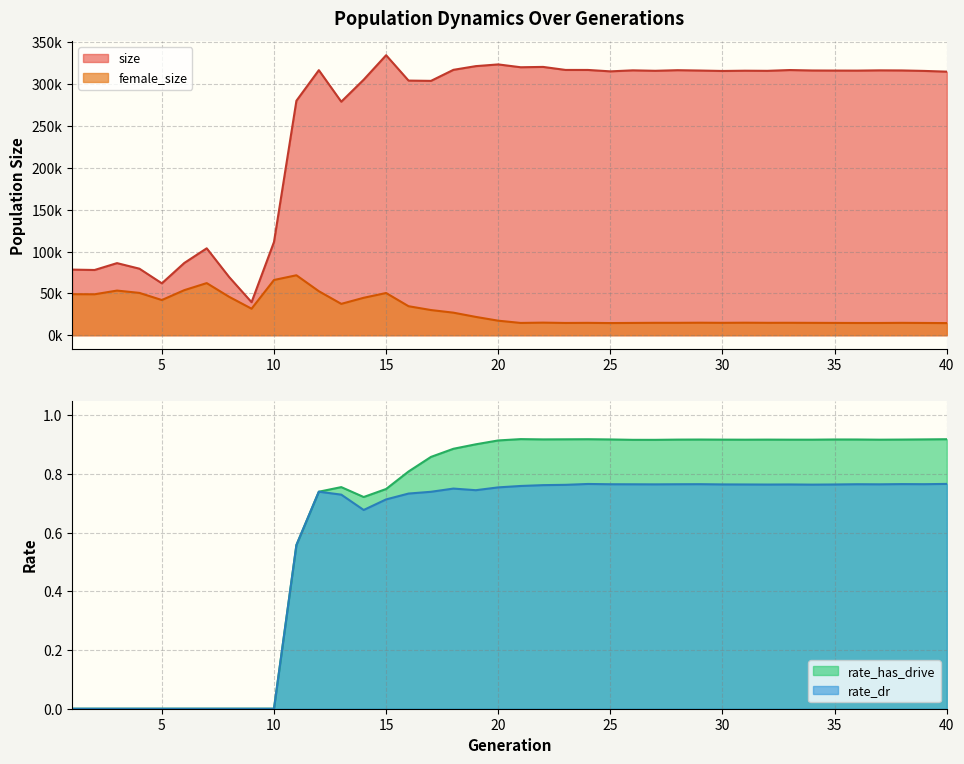

Reading left to right, extract all data points from this chart.

size: 78455.0	77995.0	86206.0	79546.0	62048.0	86386.0	103909.0	69579.0	39469.0	111490.0	280329.0	316903.0	279214.0	305534.0	334778.0	304442.0	304105.0	317303.0	321737.0	323789.0	320398.0	320803.0	317186.0	317168.0	315484.0	316697.0	316149.0	316879.0	316456.0	315939.0	316271.0	316107.0	317059.0	316525.0	316423.0	316375.0	316684.0	316567.0	316007.0	315144.0
female_size: 49072.0	48947.0	53375.0	50592.0	42066.0	53883.0	62318.0	45923.0	31706.0	66045.0	71682.0	52624.0	37493.0	44771.0	50473.0	34677.0	30107.0	26974.0	21899.0	17373.0	14682.0	15054.0	14656.0	14779.0	14536.0	14693.0	14832.0	14825.0	14955.0	14825.0	14962.0	14836.0	14864.0	14784.0	14708.0	14629.0	14640.0	14789.0	14650.0	14493.0
rate_has_drive: 0.0	0.0	0.0	0.0	0.0	0.0	0.0	0.0	0.0	0.0	0.6	0.7	0.8	0.7	0.7	0.8	0.9	0.9	0.9	0.9	0.9	0.9	0.9	0.9	0.9	0.9	0.9	0.9	0.9	0.9	0.9	0.9	0.9	0.9	0.9	0.9	0.9	0.9	0.9	0.9
rate_dr: 0.0	0.0	0.0	0.0	0.0	0.0	0.0	0.0	0.0	0.0	0.6	0.7	0.7	0.7	0.7	0.7	0.7	0.8	0.7	0.8	0.8	0.8	0.8	0.8	0.8	0.8	0.8	0.8	0.8	0.8	0.8	0.8	0.8	0.8	0.8	0.8	0.8	0.8	0.8	0.8